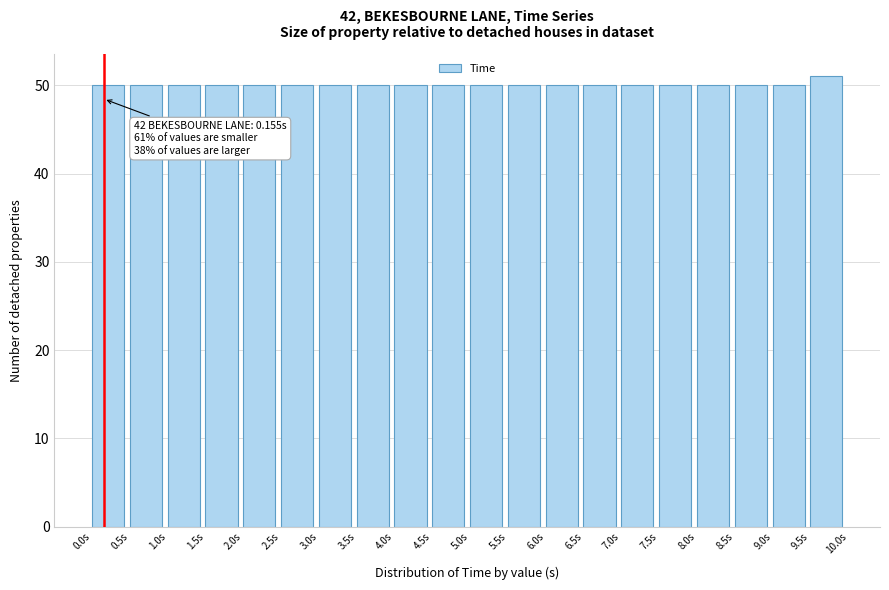

Which range on the x-axis has the tallest bar?

9.5 to 10.0